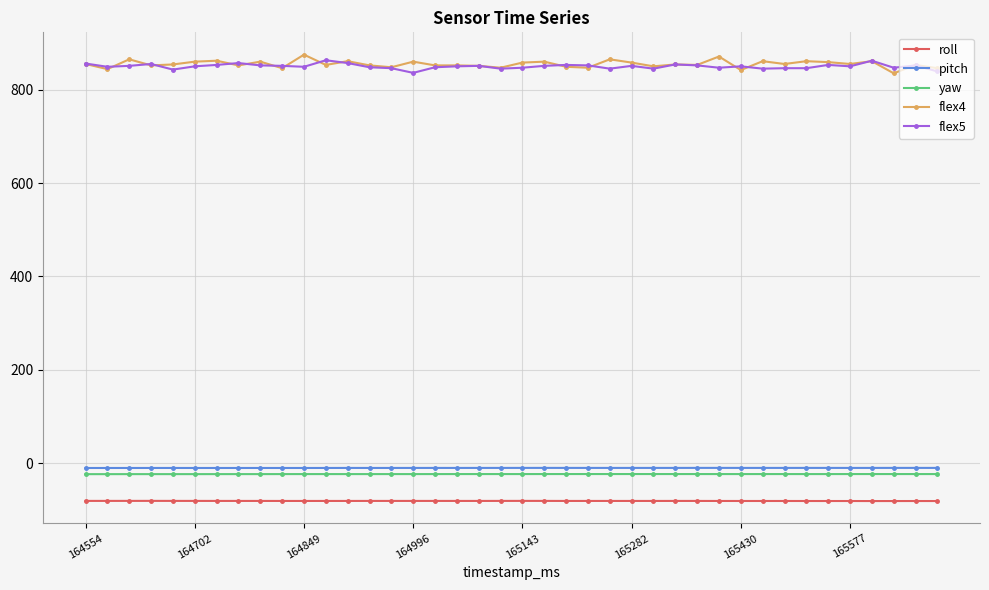

True or false: roll and pitch cross at least once.

False